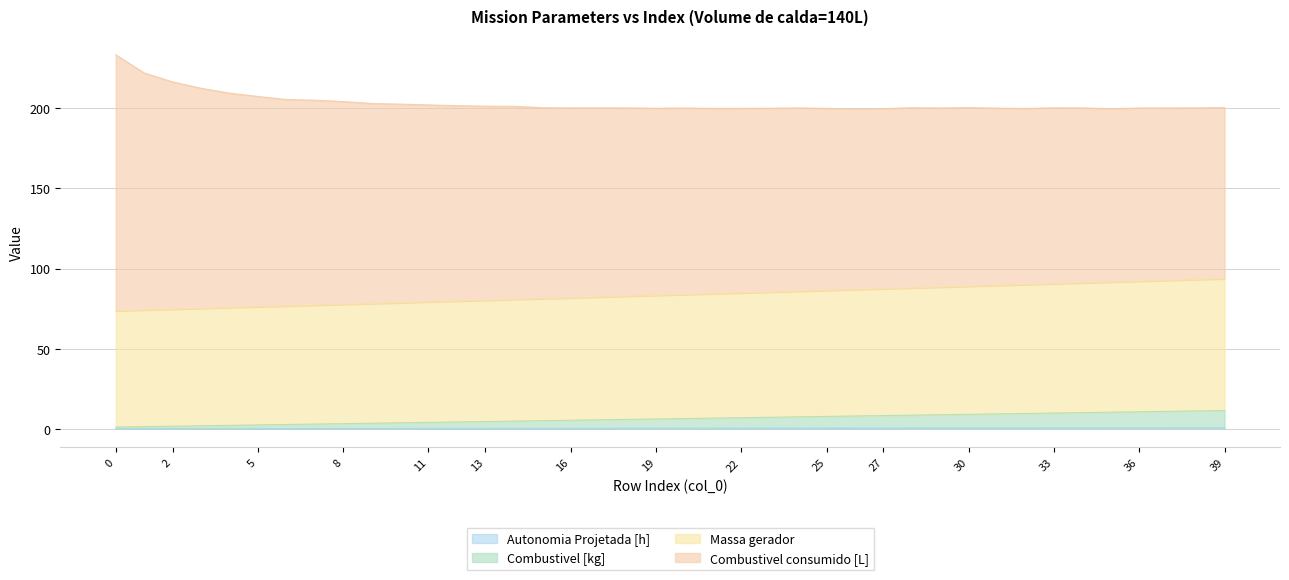

The Massa gerador series shows 92.0 at 36. True or false?

True